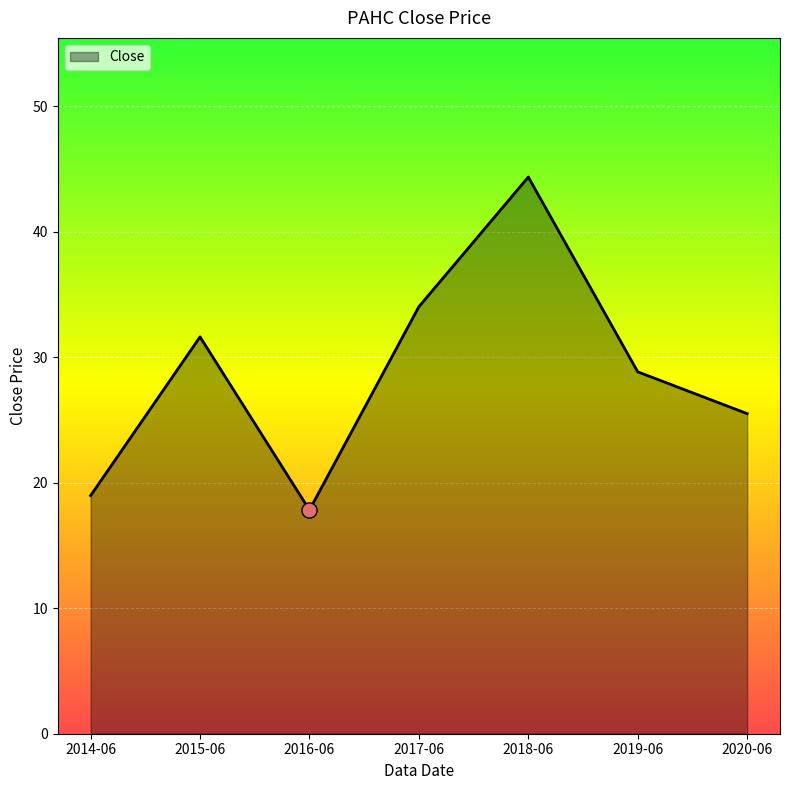

Which has a higher value, 2019-06 or 2018-06?

2018-06